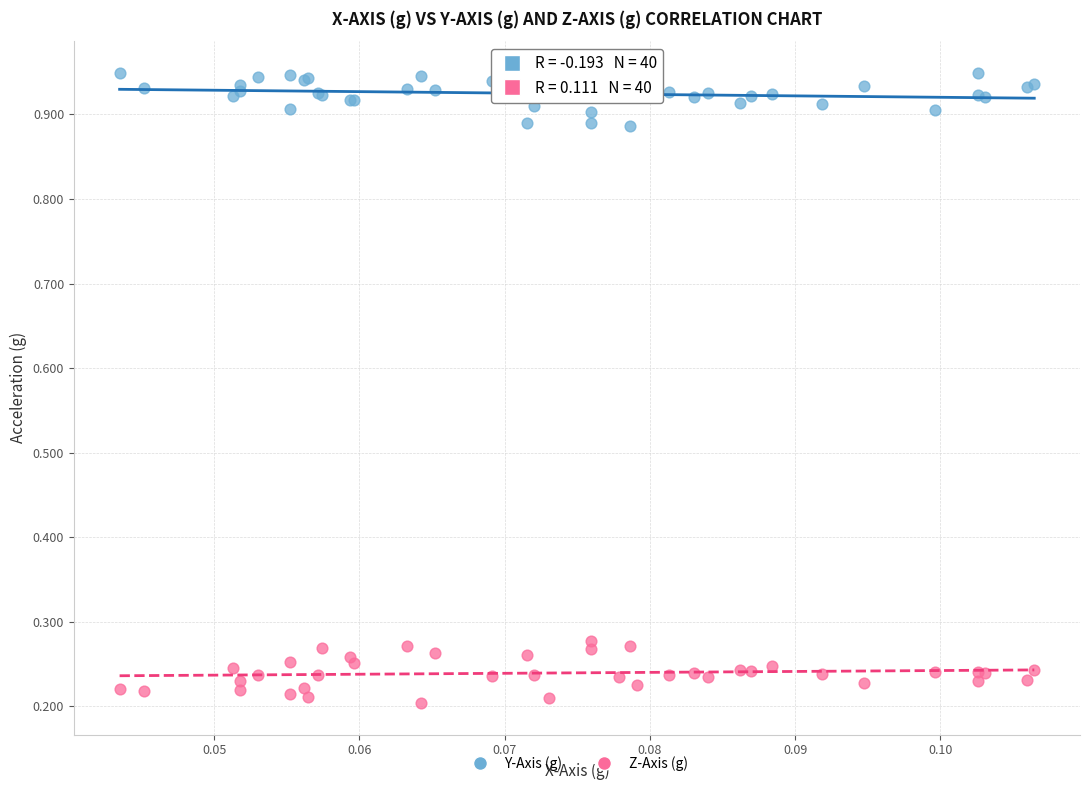

Which series contains the highest Y value?

Y-Axis (g)